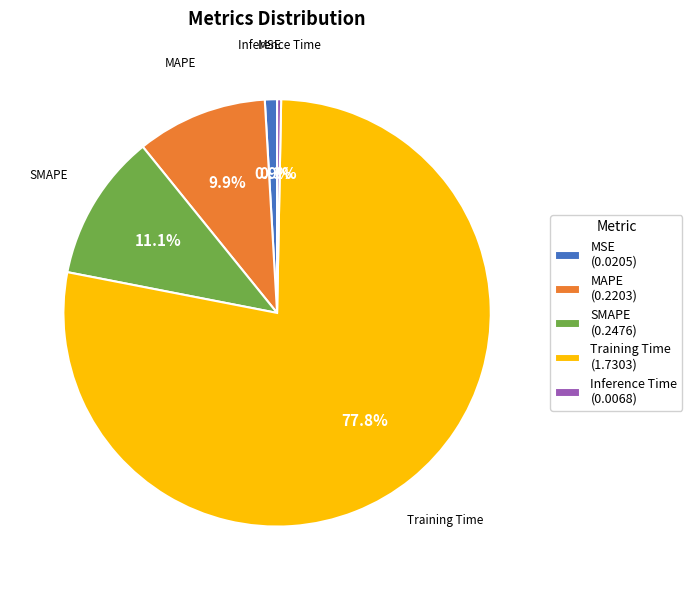

What portion of the pie excludes Inference Time (0.0068)?

99.7%